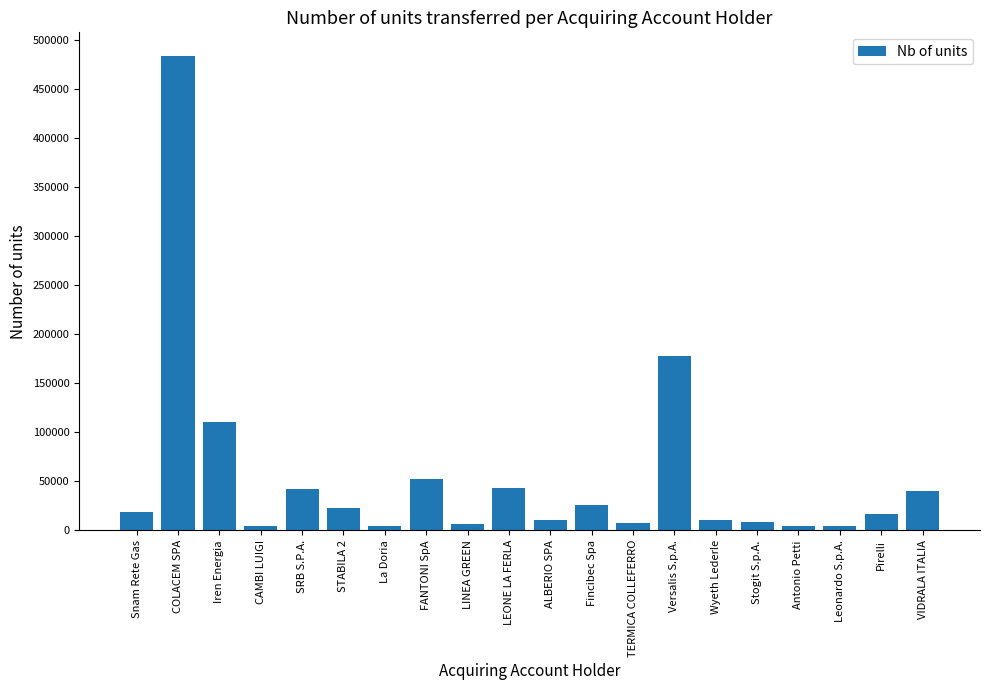

What is the label of the 2nd bar from the left?

COLACEM SPA